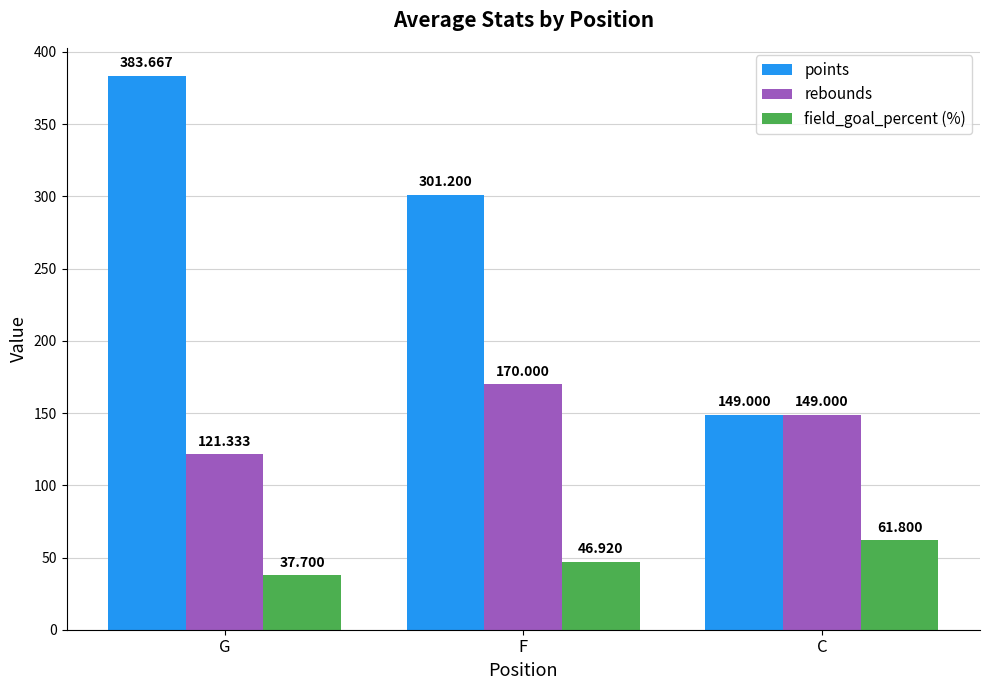

How many categories are shown in the chart?

3